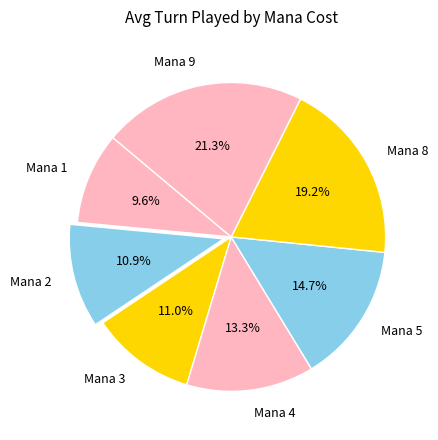

Which has a higher value, Mana 2 or Mana 1?

Mana 2